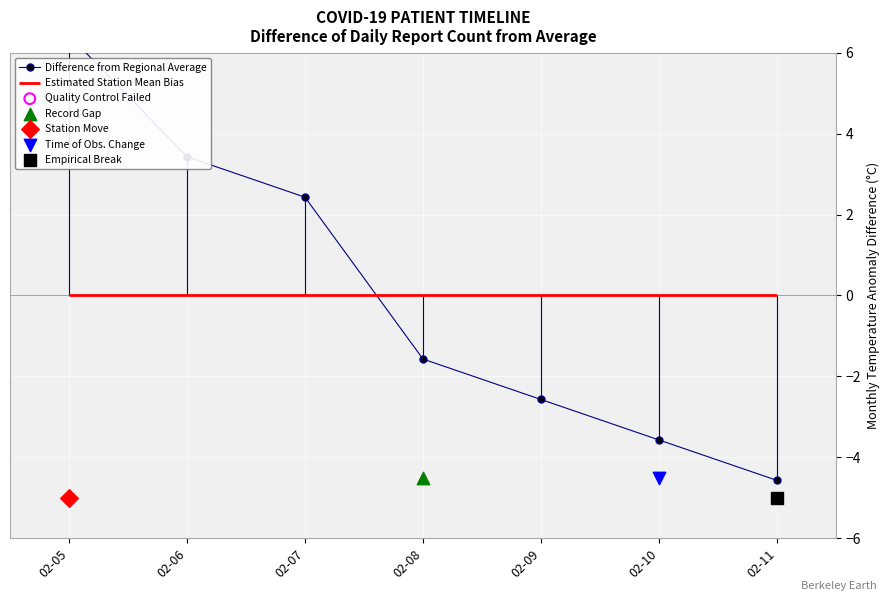

Between 02-08 and 02-05, which is larger?

02-05